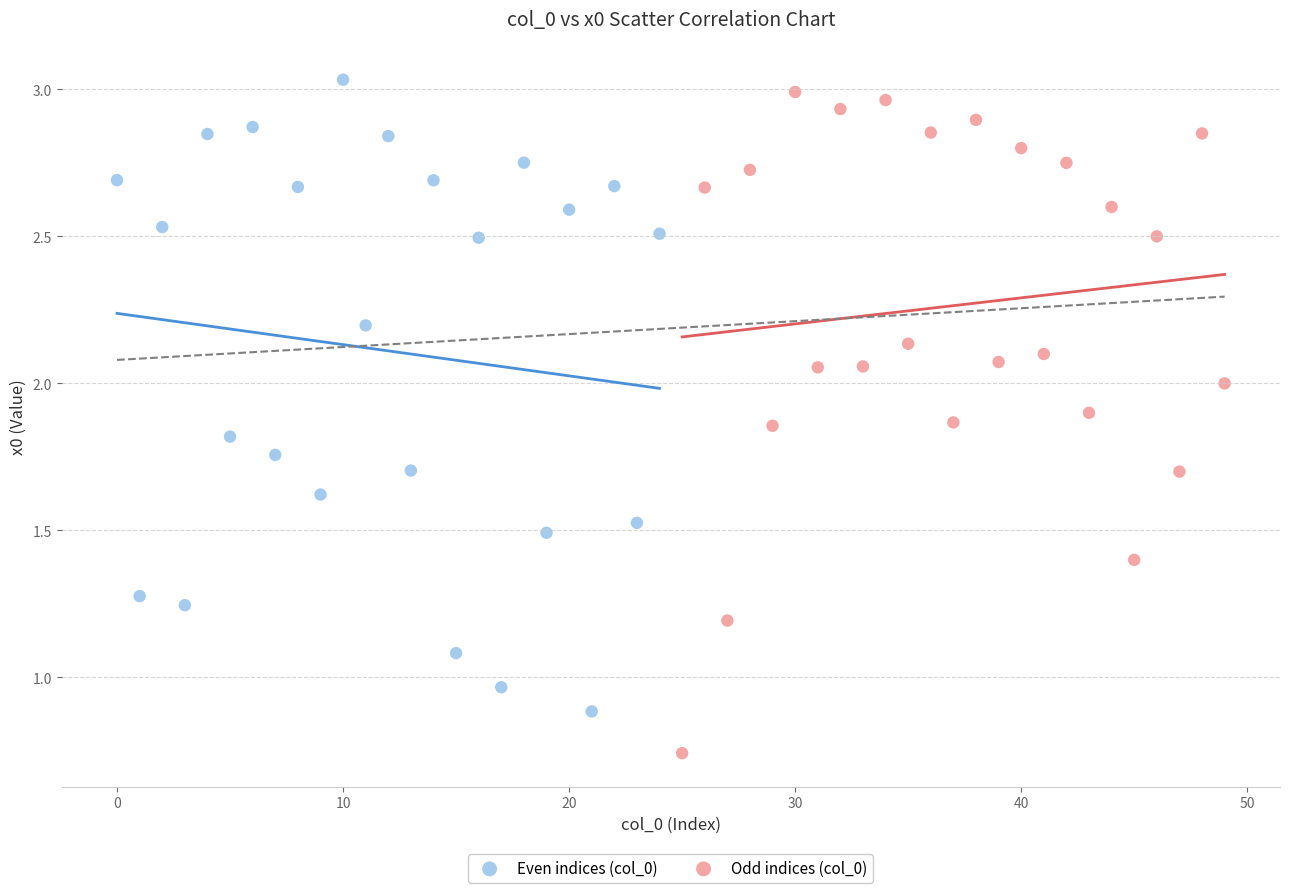

Which series contains the lowest Y value?

Odd indices (col_0)